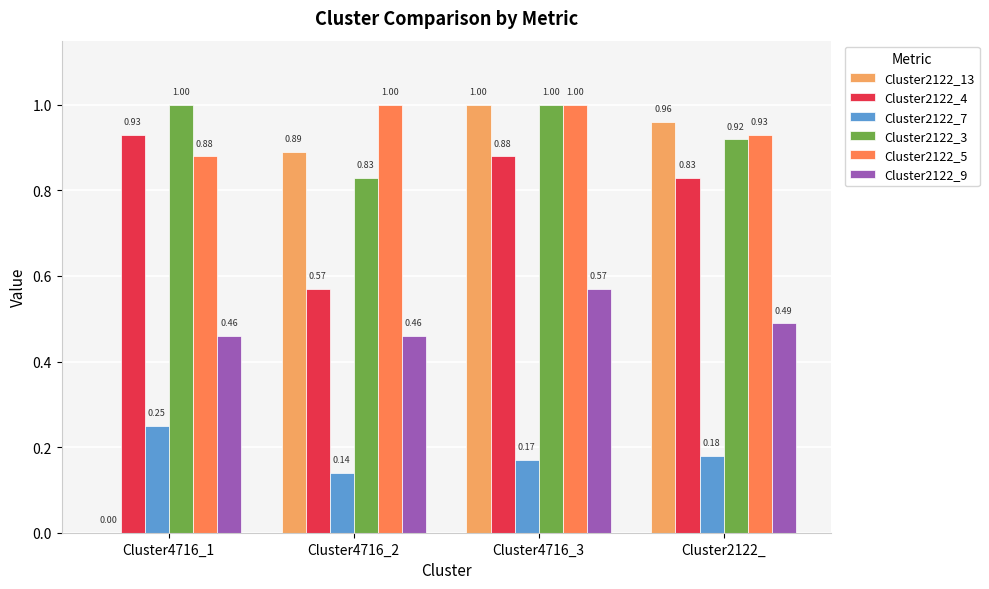

Which series changed the most between Cluster4716_1 and Cluster2122_?

Cluster2122_13